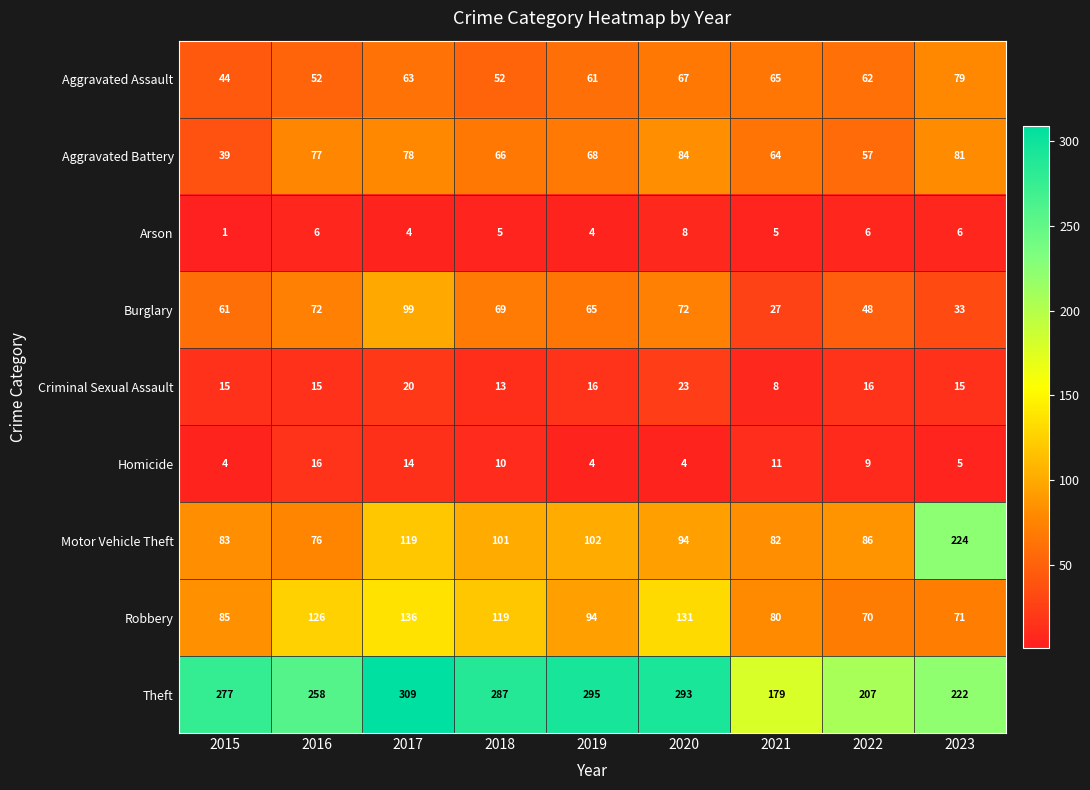

Rank the categories by Aggravated Battery value from highest to lowest.

2020, 2023, 2017, 2016, 2019, 2018, 2021, 2022, 2015